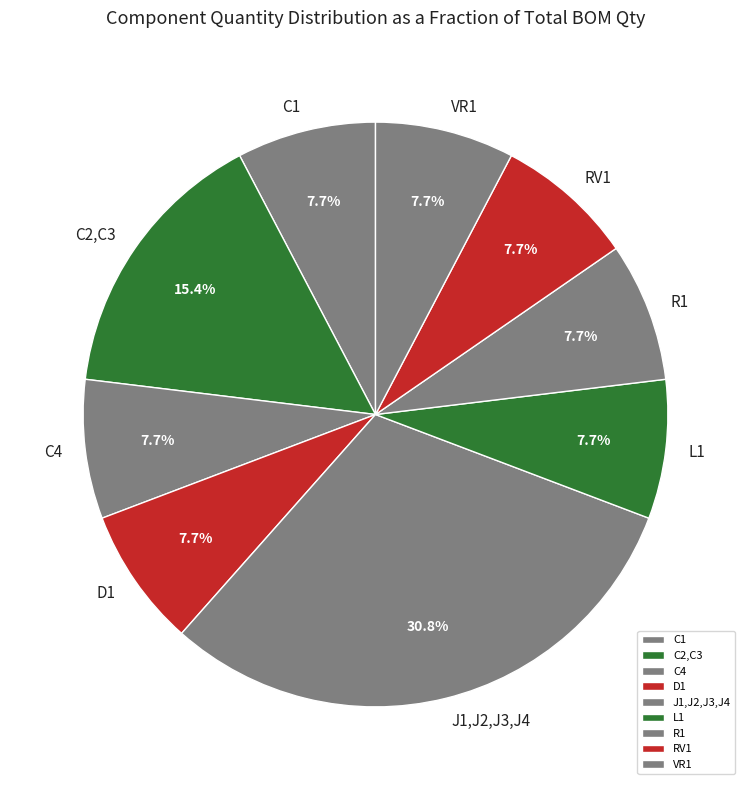

What is the largest slice in the pie chart?

J1,J2,J3,J4